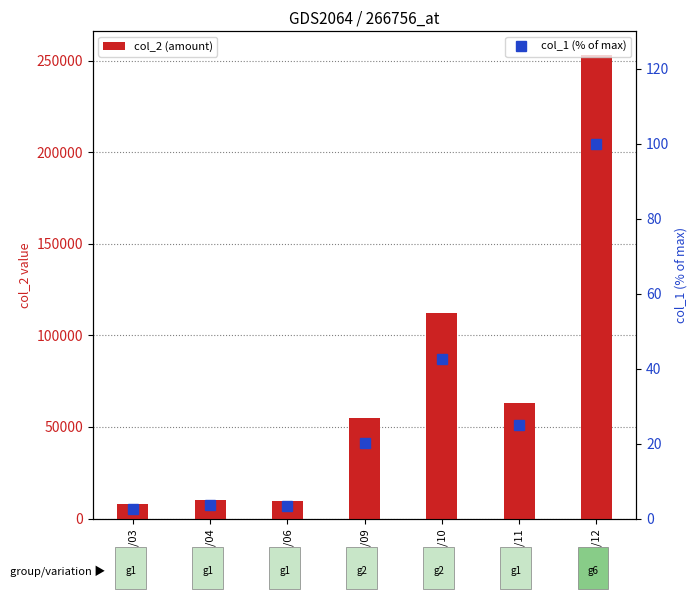

At which label does col_2 (amount) reach its peak?

101/01/12